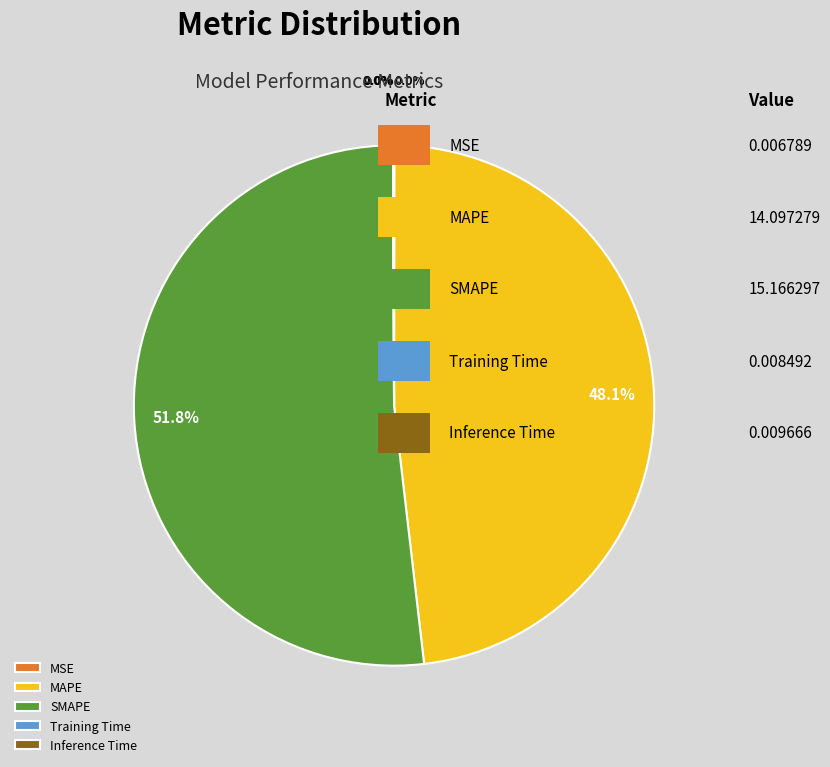

Approximately how many times larger is the value at SMAPE compared to MAPE?

1.1